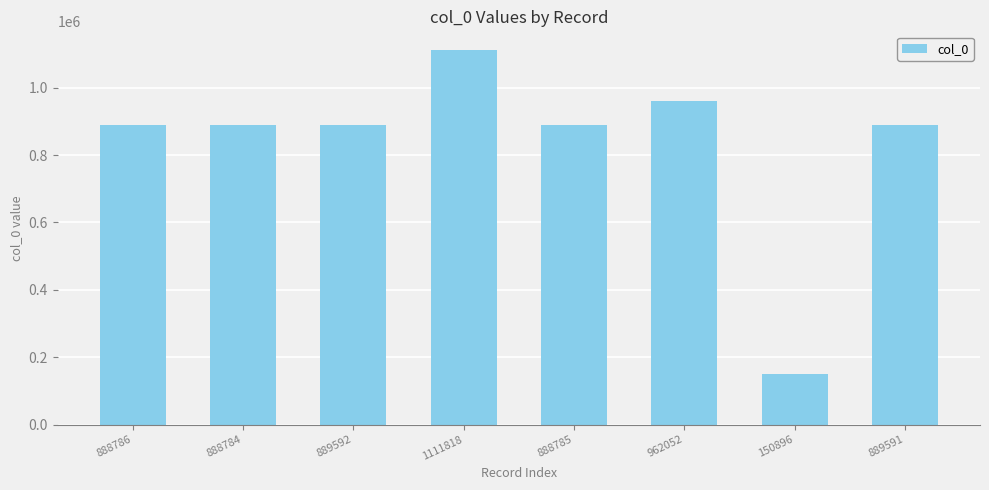

What is the change in value from 889592 to 962052?

+72460